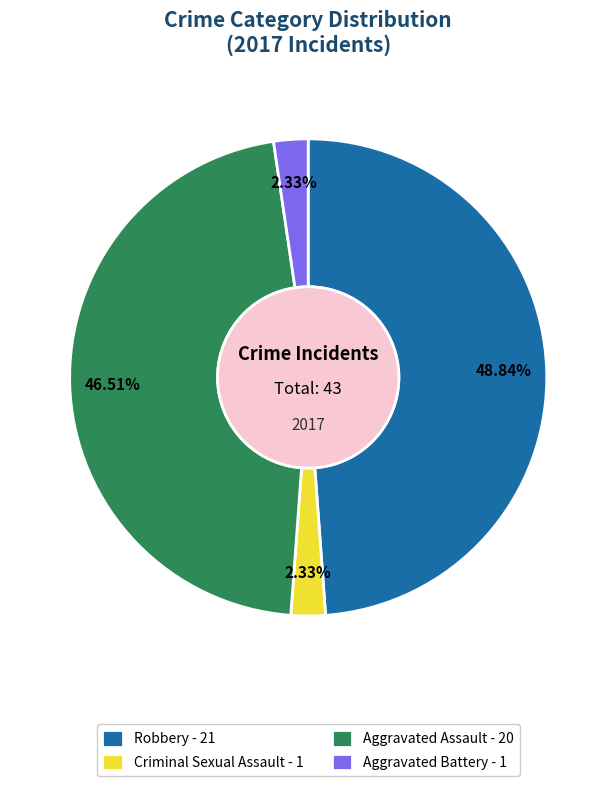

Do Criminal Sexual Assault and Robbery together represent more than half of the pie?

Yes